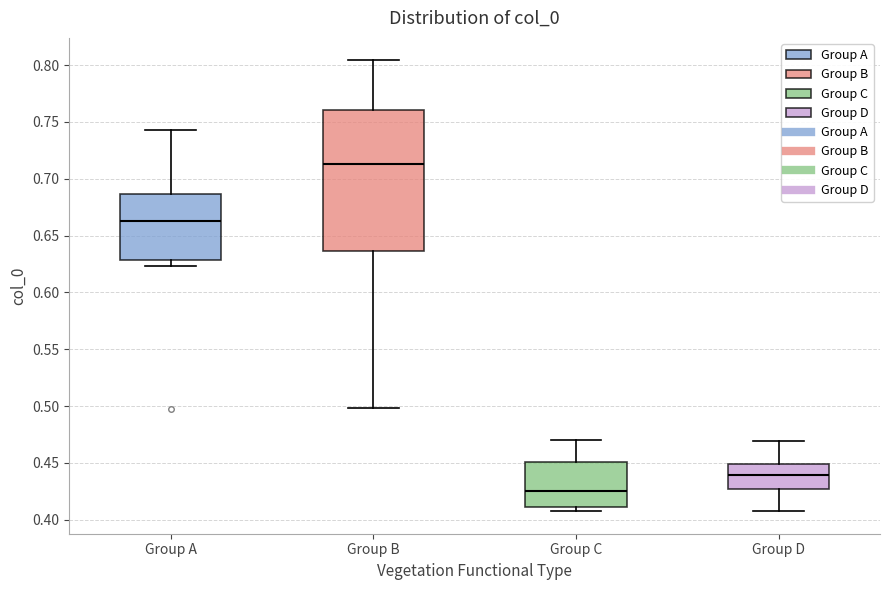

Reading left to right, transcribe this box plot: for each box, give where its median line is, the range the box spans, and where its two whiskers end, as read against the y-axis. The values are not printed on the chart, so give them approximately, as read against the axis.

Group A: median 0.665, box 0.630 to 0.685, whiskers 0.625 to 0.745
Group B: median 0.715, box 0.635 to 0.760, whiskers 0.500 to 0.805
Group C: median 0.425, box 0.410 to 0.450, whiskers 0.410 (just below the box's lower edge) to 0.470
Group D: median 0.440, box 0.425 to 0.450, whiskers 0.410 to 0.470